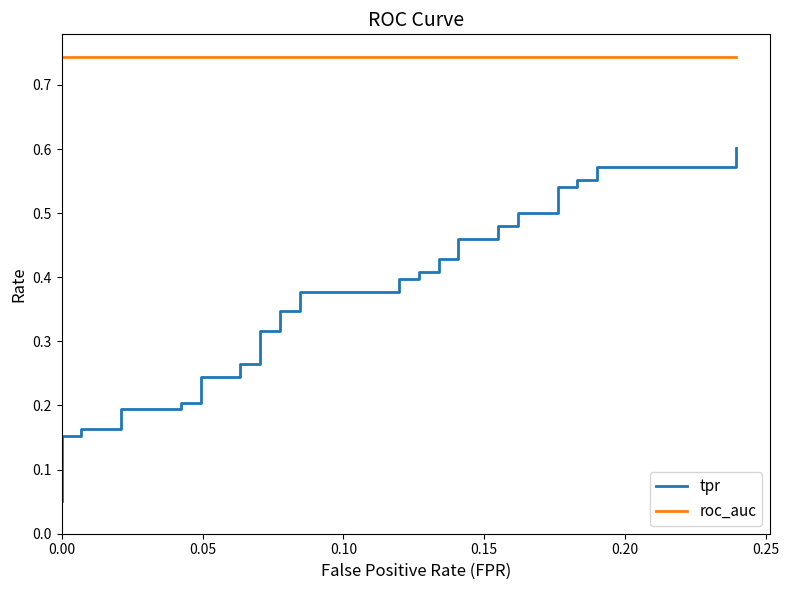

At how many categories does at least one series exceed 0?

40